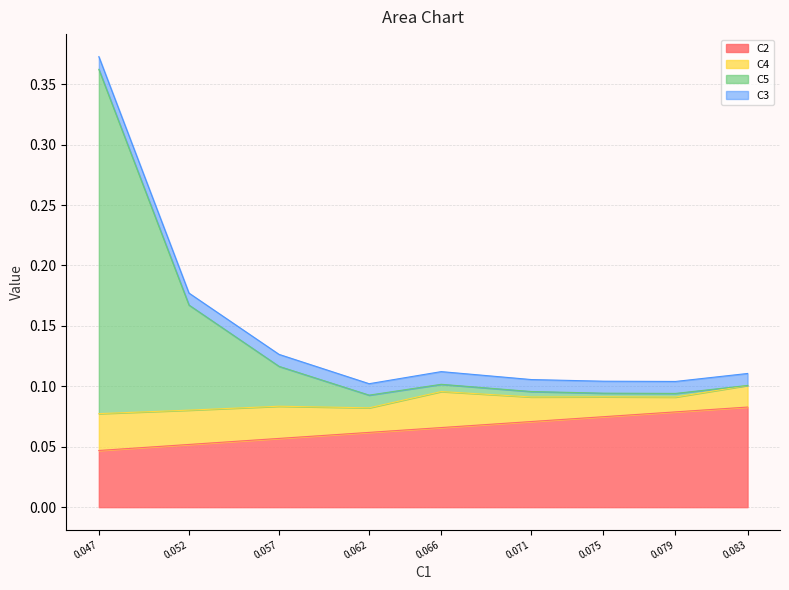

At how many categories does at least one series exceed 0?

9